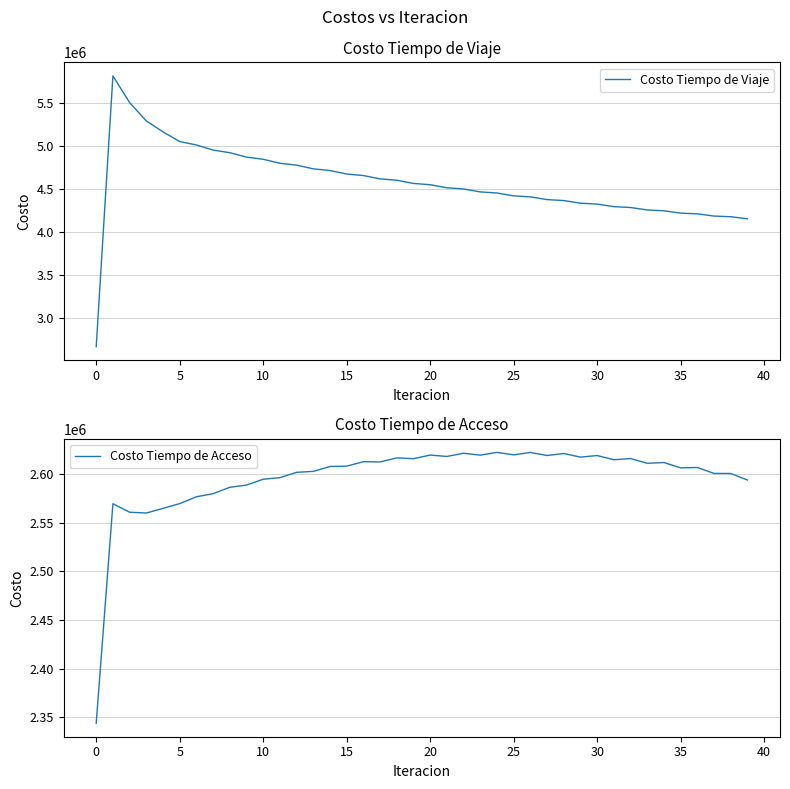

The Costo Tiempo de Acceso series shows 3794975.2 at 20. True or false?

False